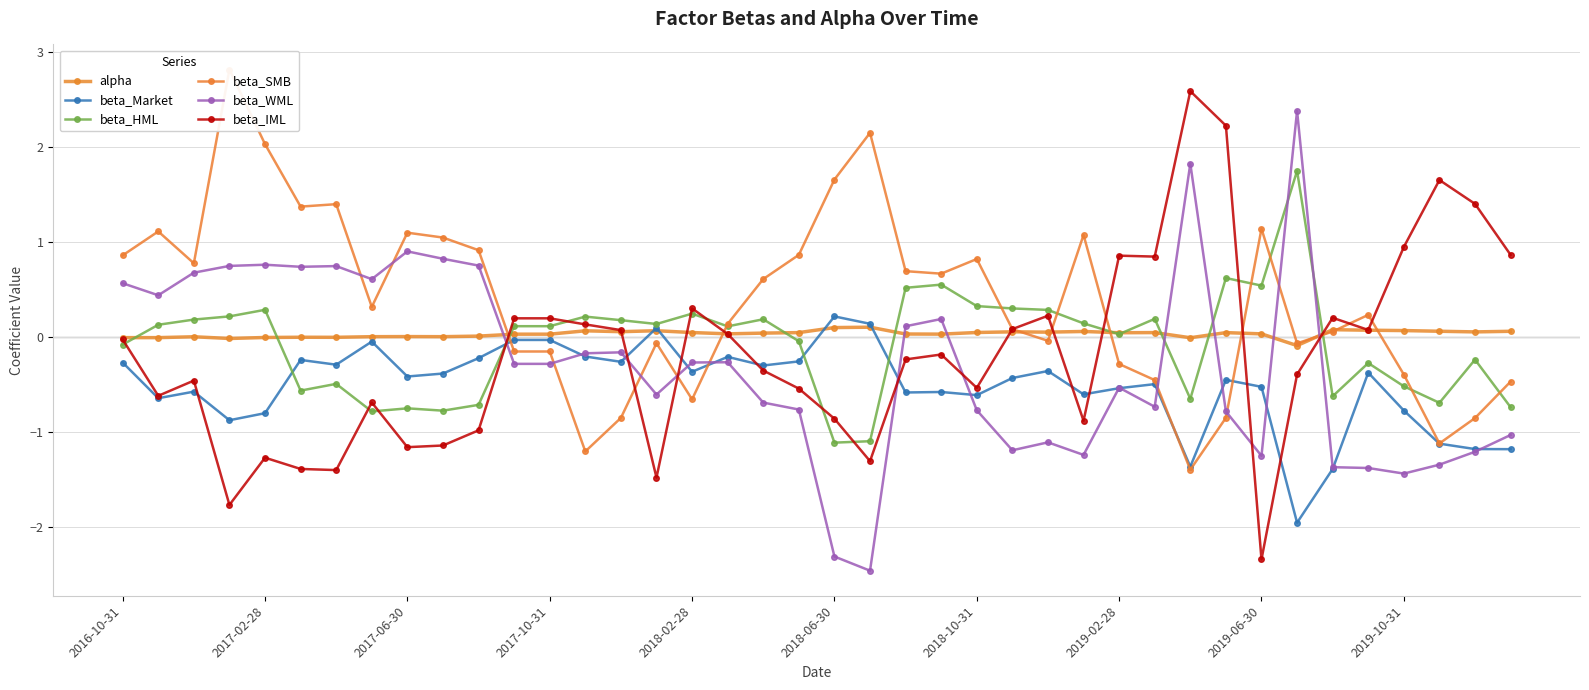

Which series has the largest total across all categories?

beta_SMB